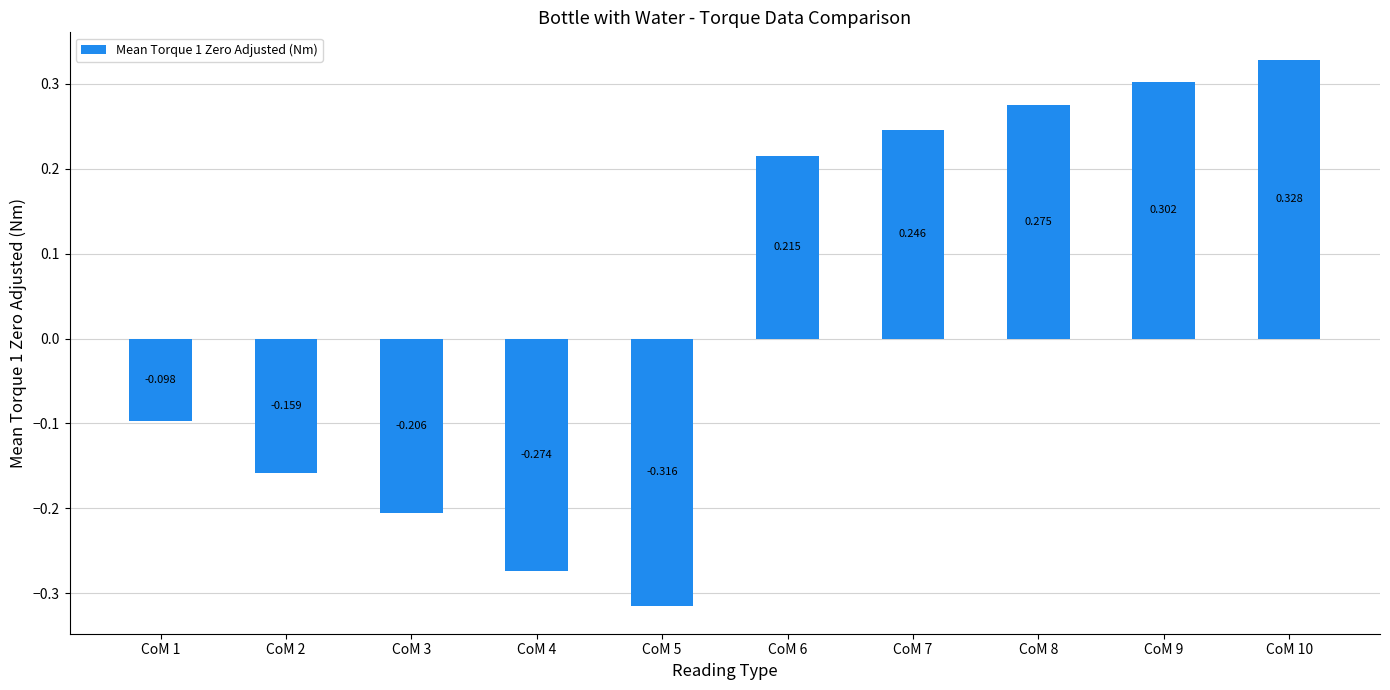

Are the bars grouped side by side (vs. stacked)?

No